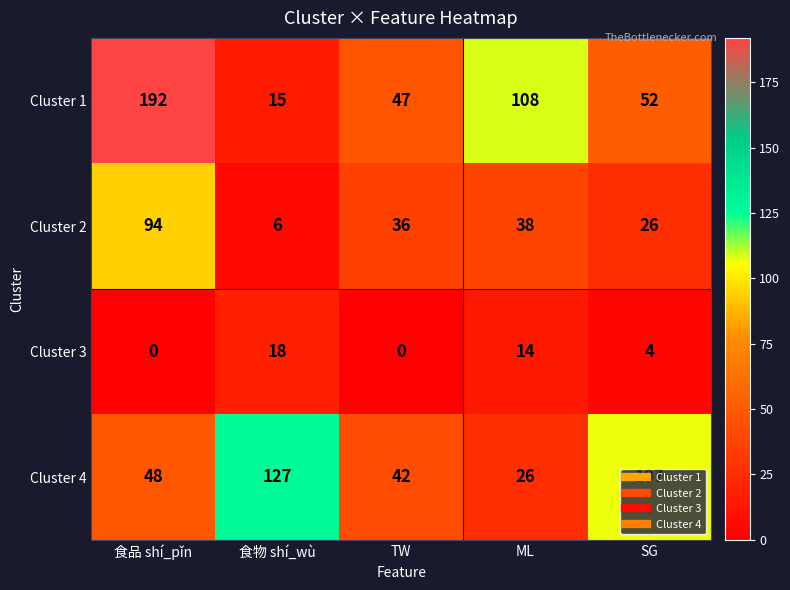

What is the sum of all Cluster 3 values?

36